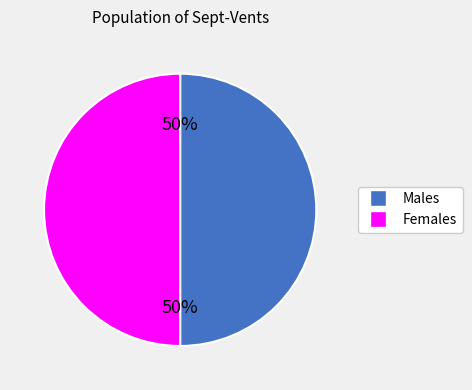

The Males slice represents 43% of the pie. True or false?

False